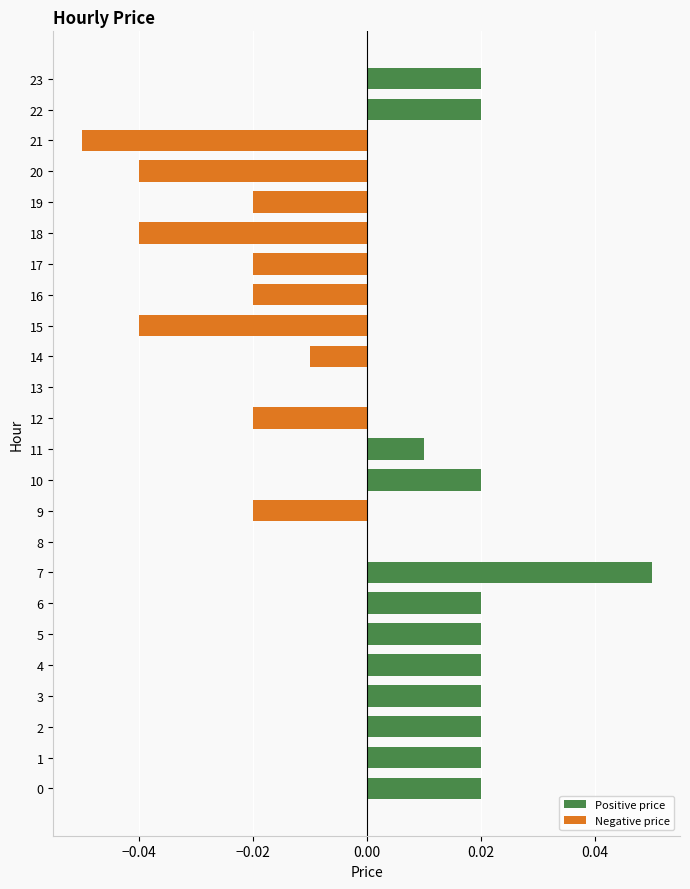

Count the number of data series in this chart.

1